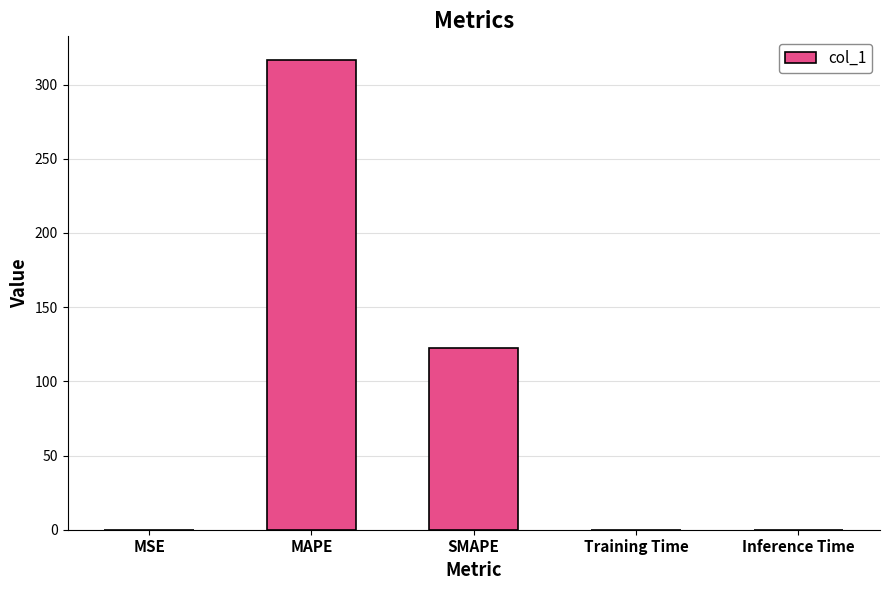

At which category does the chart reach its peak across all series?

MAPE